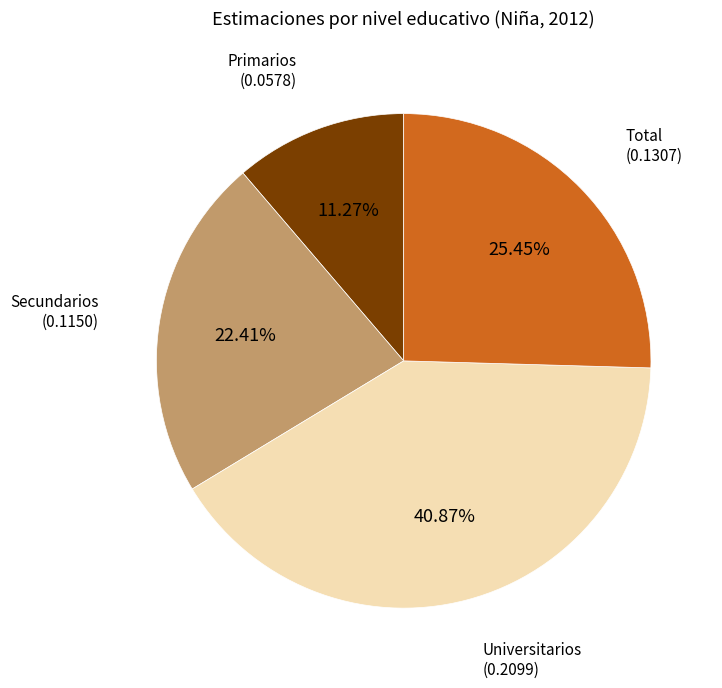

What percentage is the Primarios slice, to the nearest percent?

11%